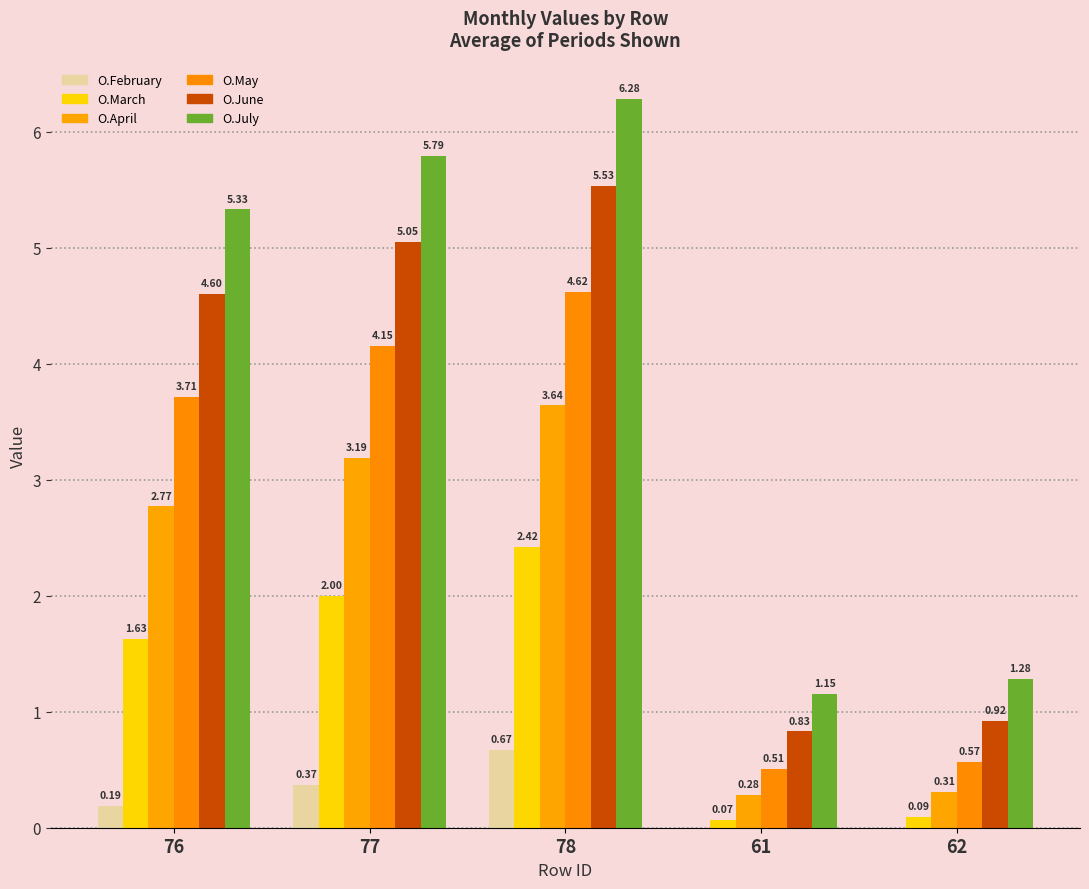

At which label does O.June first exceed 4?

76